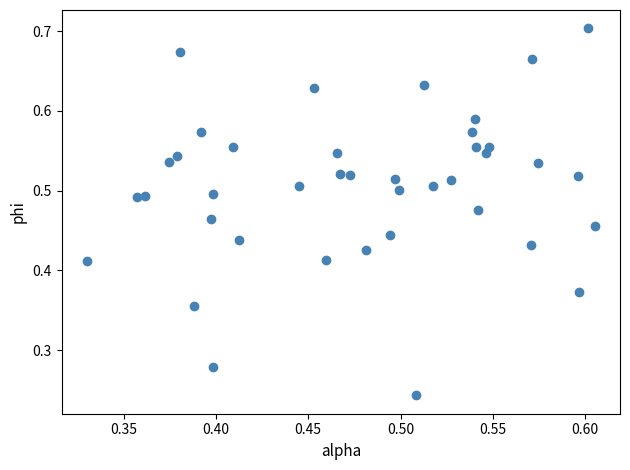

How many points are shown in the scatter plot?

40